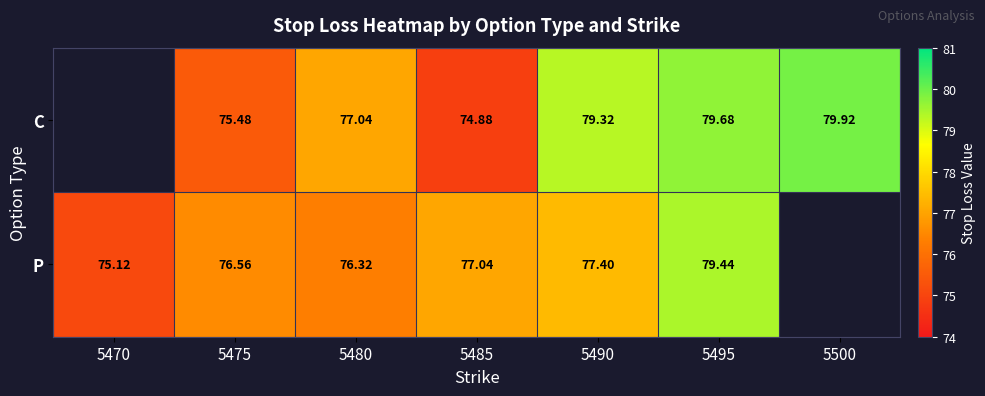

Rank the series at 5495 from highest to lowest value.

C, P